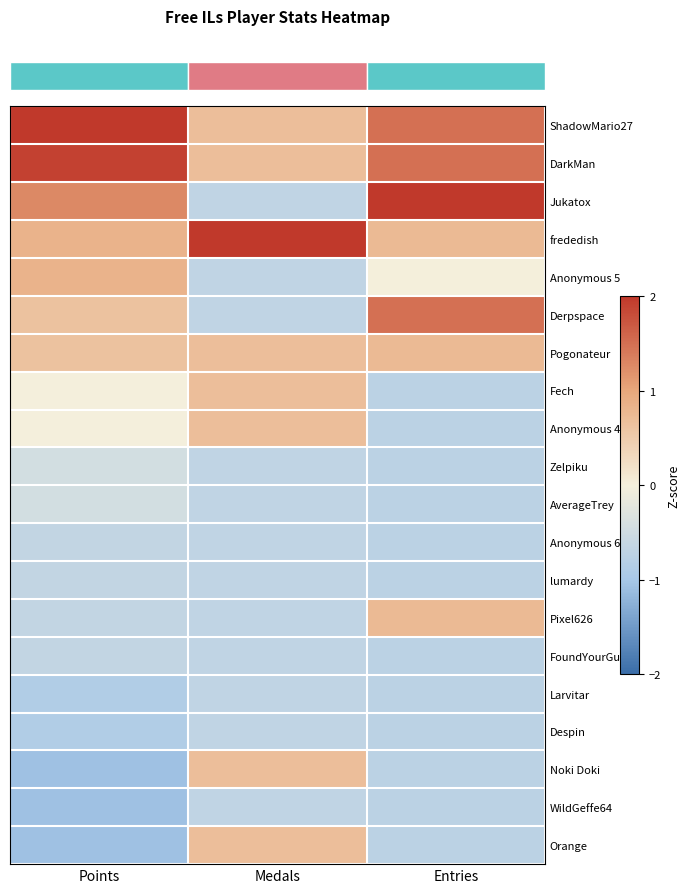

Between Medals and Entries, which is larger?

Entries